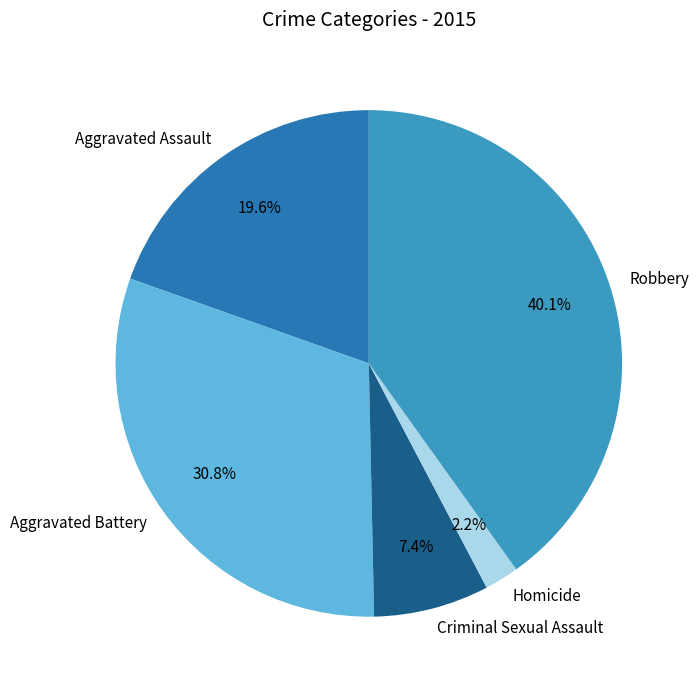

Count the number of slices in the pie.

5